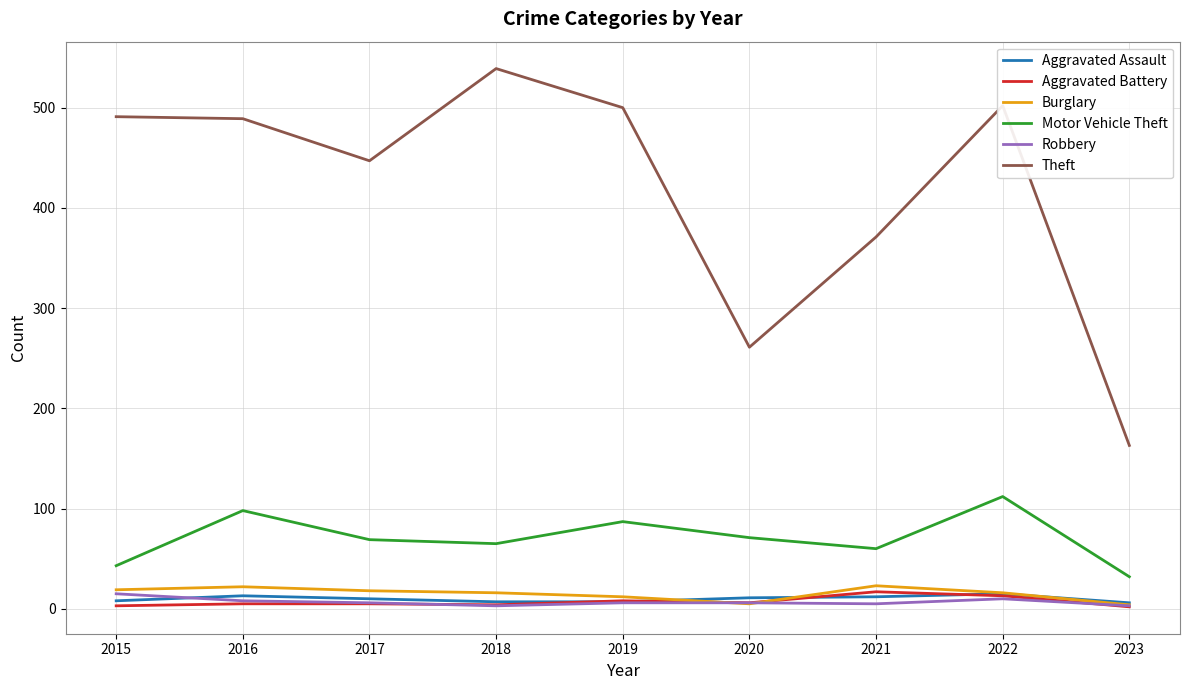

Where is Theft nearest to the value 351?

2021